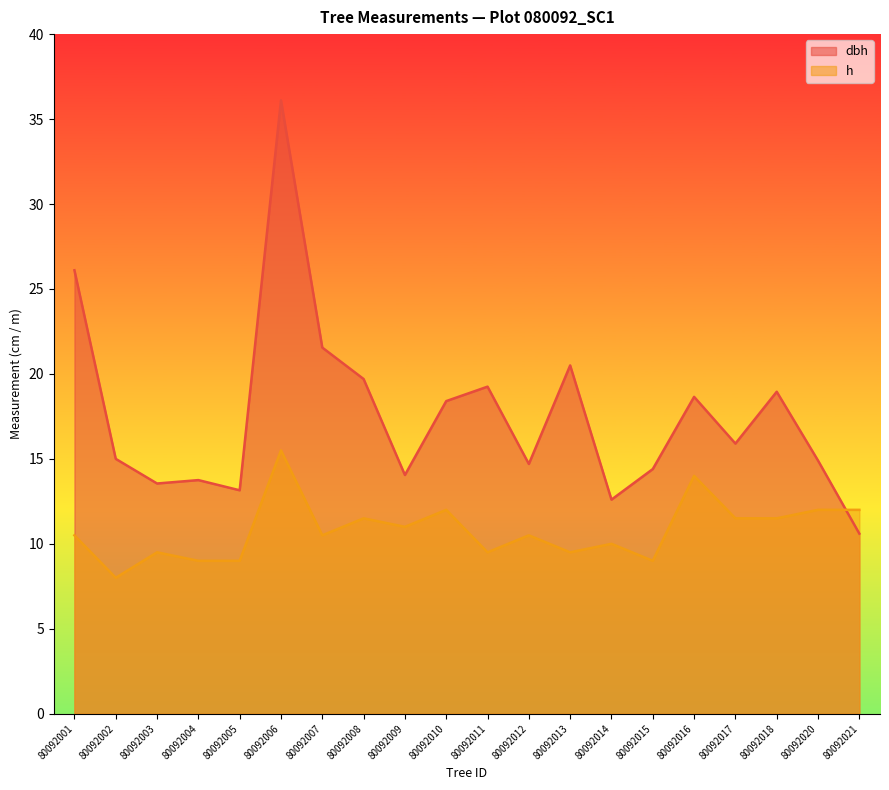

Where do h and dbh first cross each other?

80092020 and 80092021